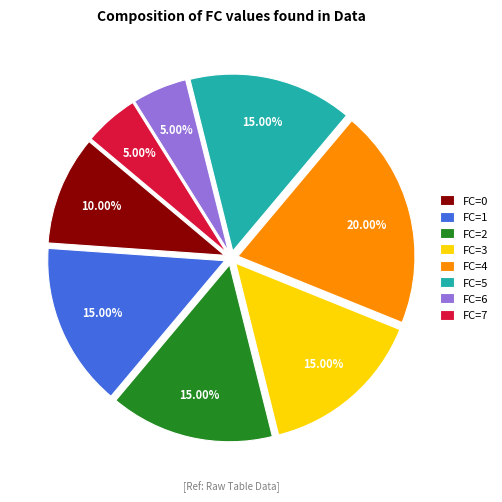

To the nearest percent, what percentage of the pie is FC=6?

5%